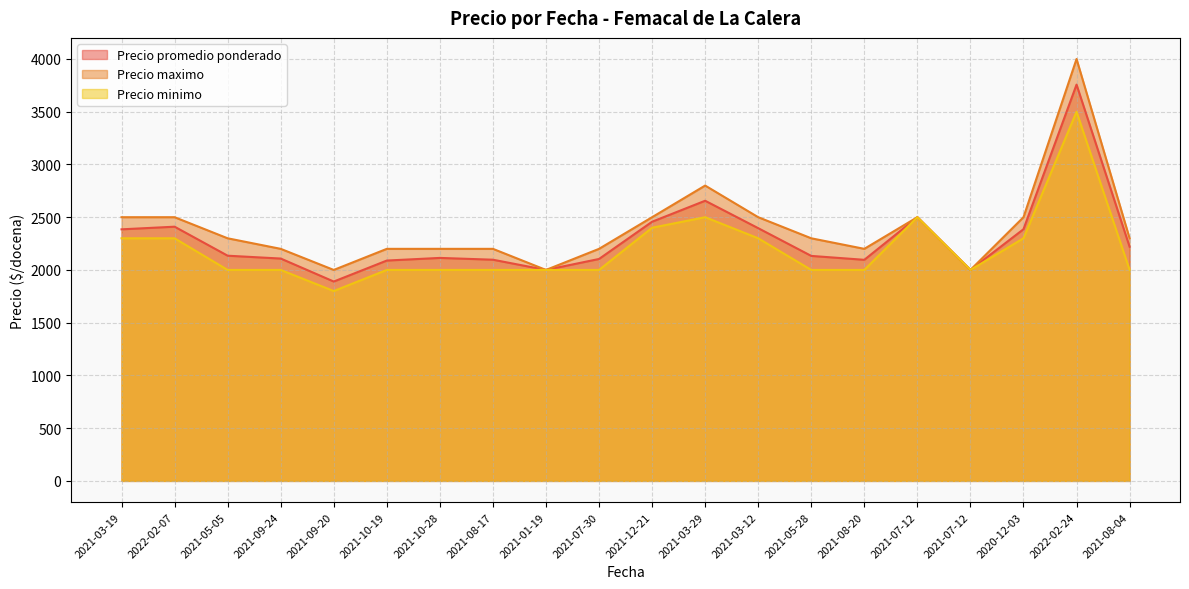

What is the total value across all series at 2022-02-24?

11257